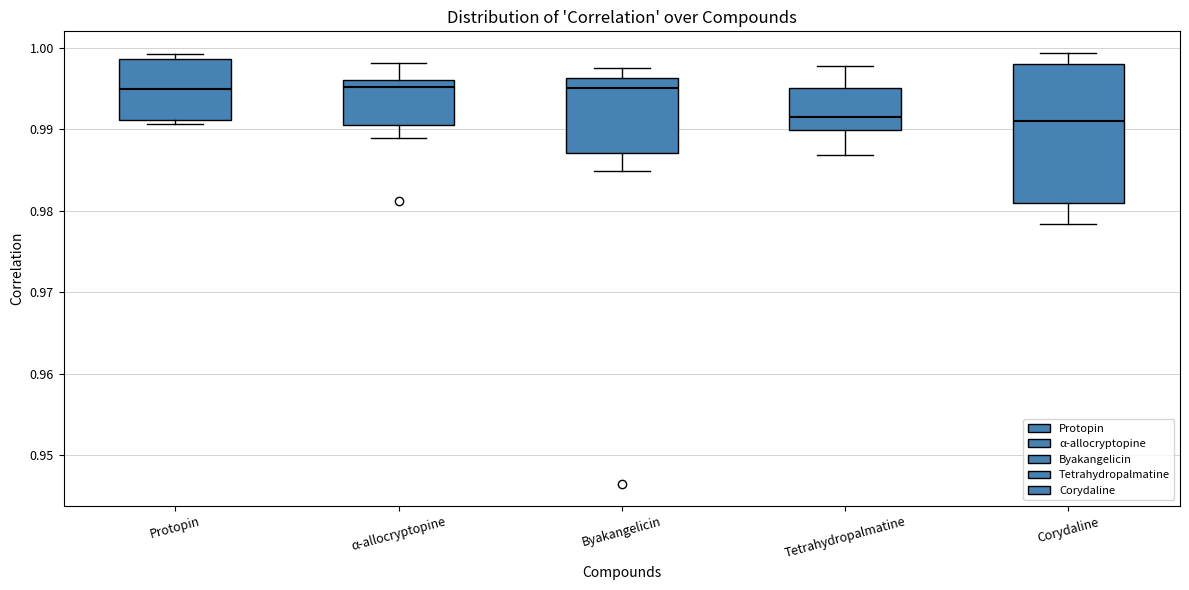

Which box is the tallest, from its lower edge to its upper edge?

Corydaline